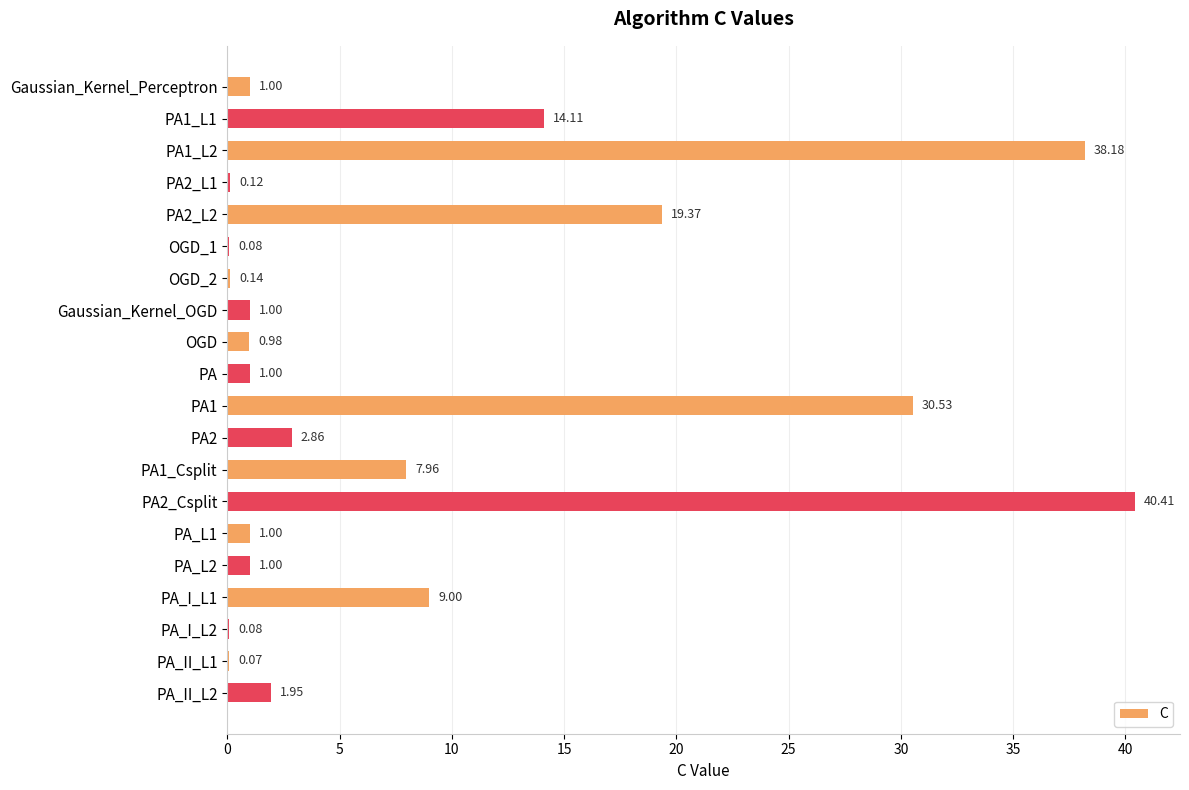

What is the change in value from PA1_L2 to PA1_Csplit?

-30.2